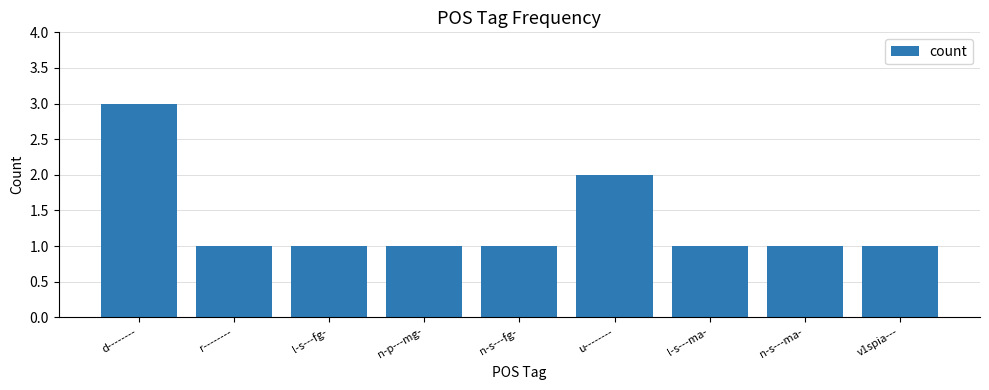

What is the smallest value displayed?

1